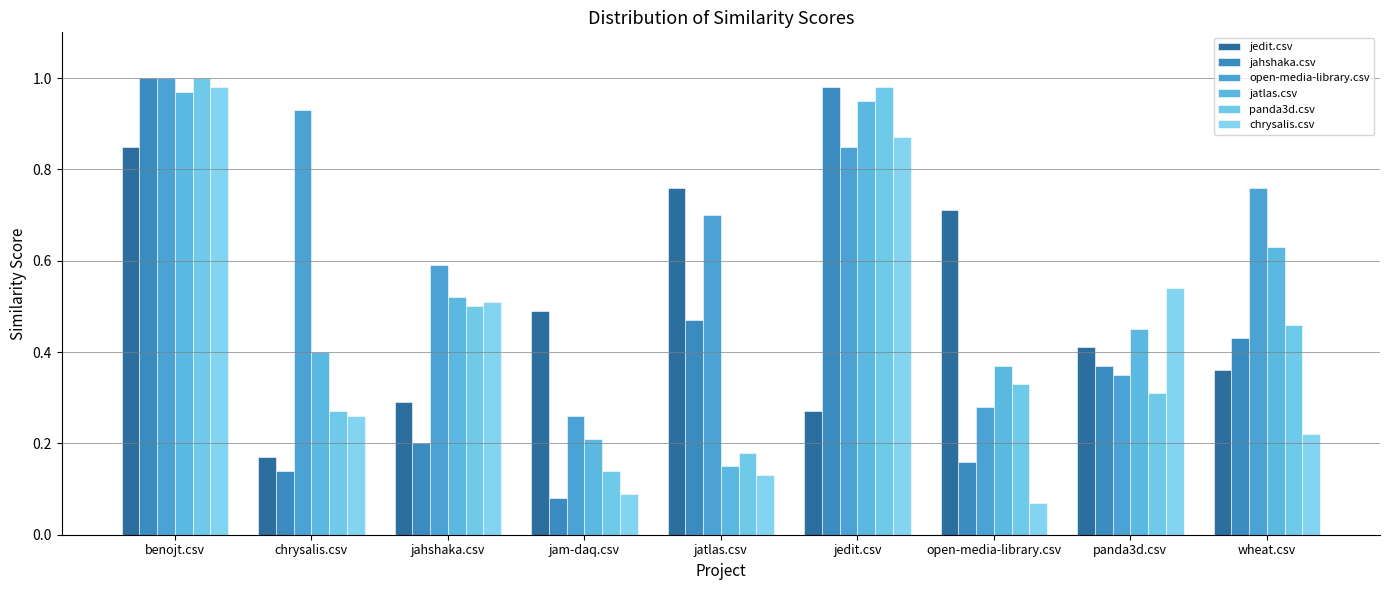

What is the sum of all open-media-library.csv values?

5.7